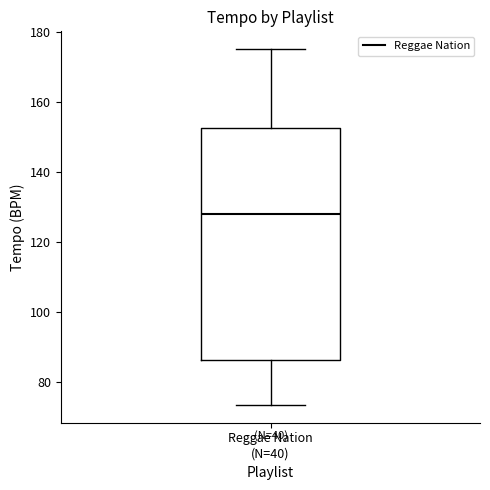

Read this box plot against the y-axis: the position of the median line, the range covered by the box, and the ends of both whiskers. The values are not printed on the chart, so give them approximately, as read against the axis.

median 128, box 86 to 152, whiskers 74 to 176